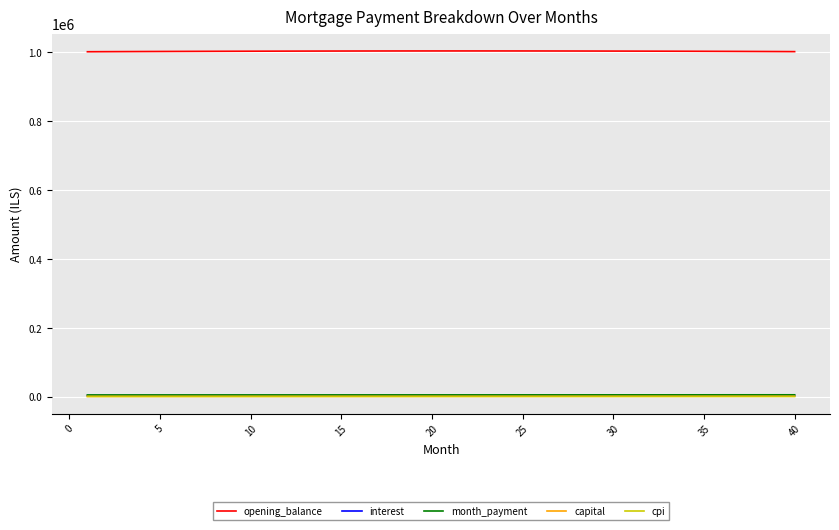

What are all the series names shown in the legend?

opening_balance, interest, month_payment, capital, cpi